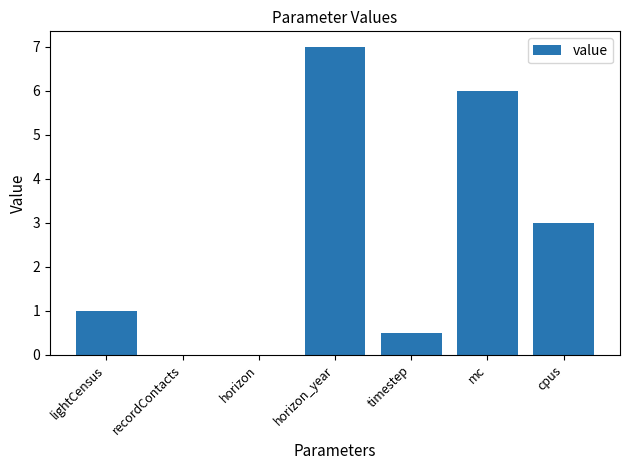

What is the greatest value displayed?

7.0